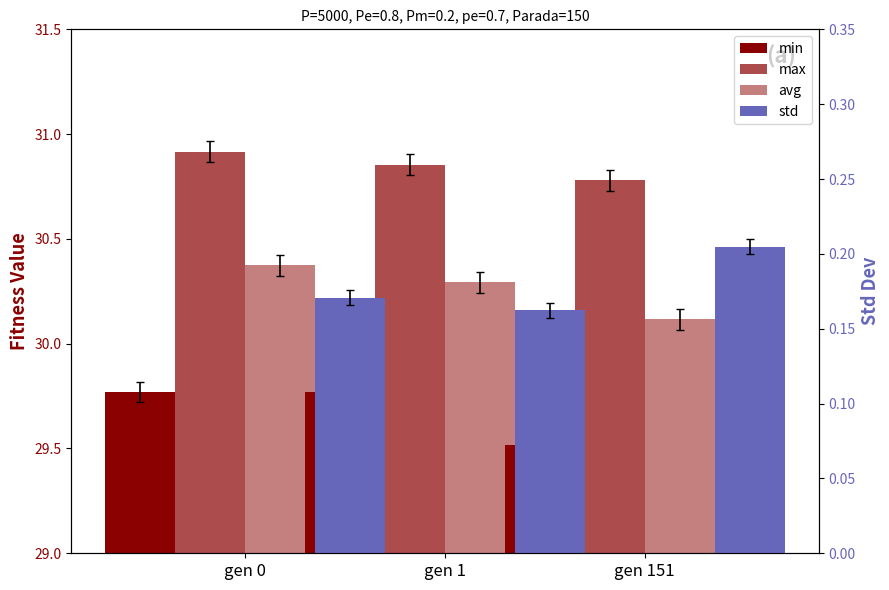

How many groups of bars are there?

3